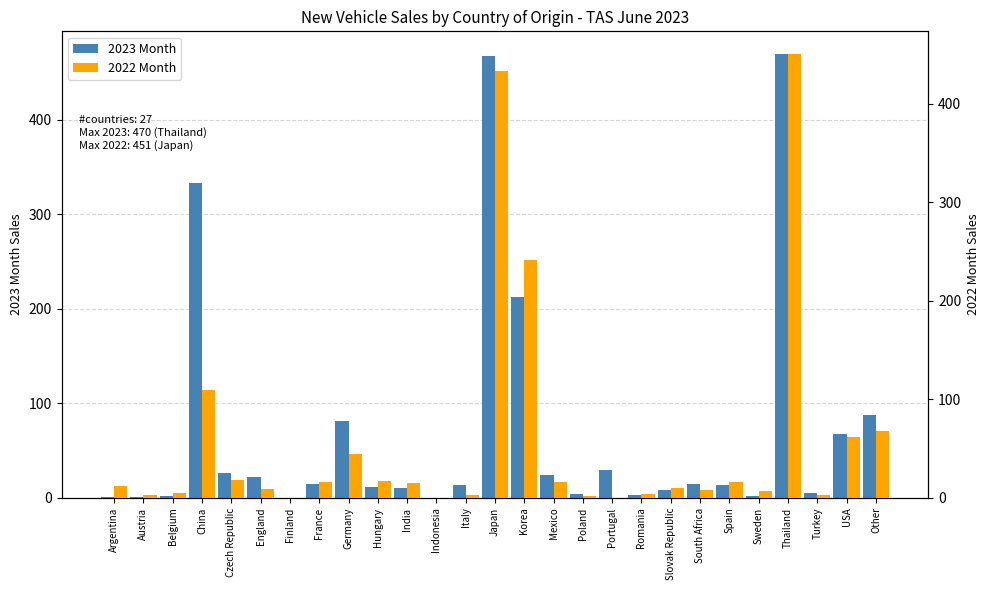

What is the maximum value shown in the chart?

470